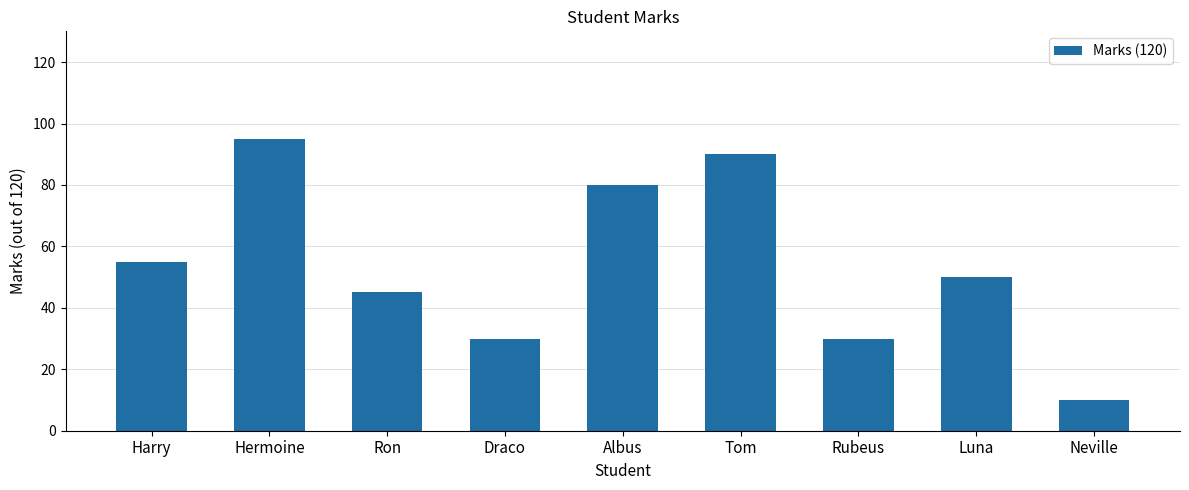

The value at Harry is 76. True or false?

False